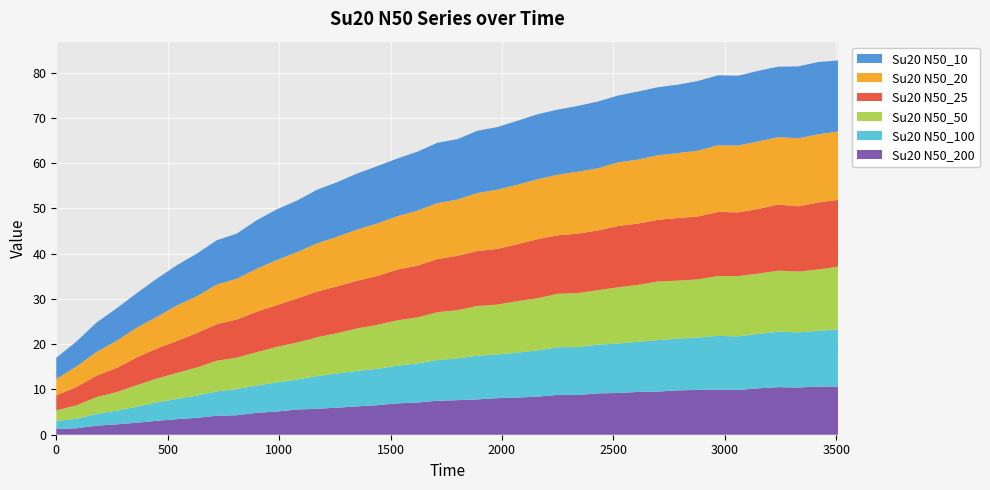

Reading left to right, transcribe all the data shown in this chart.

Su20 N50_200: 0=1.3	90=1.4	180=2.0	270=2.3	360=2.6	450=3.1	540=3.4	630=3.7	720=4.2	810=4.3	900=4.8	990=5.1	1080=5.6	1170=5.7	1260=6.0	1350=6.3	1440=6.5	1530=6.9	1620=7.1	1710=7.5	1800=7.6	1890=7.8	1980=8.1	2070=8.2	2160=8.4	2250=8.8	2340=8.8	2430=9.1	2520=9.2	2610=9.5	2700=9.5	2790=9.8	2880=9.9	2970=10.0	3060=9.9	3150=10.2	3240=10.5	3330=10.4	3420=10.6	3510=10.6
Su20 N50_100: 0=1.7	90=2.1	180=2.6	270=3.0	360=3.5	450=4.1	540=4.5	630=4.9	720=5.4	810=5.8	900=6.0	990=6.4	1080=6.6	1170=7.2	1260=7.5	1350=7.8	1440=8.0	1530=8.3	1620=8.6	1710=9.0	1800=9.2	1890=9.7	1980=9.7	2070=9.9	2160=10.2	2250=10.5	2340=10.6	2430=10.8	2520=10.9	2610=11.1	2700=11.4	2790=11.4	2880=11.6	2970=11.9	3060=11.8	3150=12.0	3240=12.2	3330=12.2	3420=12.3	3510=12.7
Su20 N50_50: 0=2.4	90=3.0	180=3.7	270=4.1	360=4.7	450=5.3	540=5.8	630=6.2	720=6.8	810=7.0	900=7.4	990=7.9	1080=8.2	1170=8.6	1260=8.9	1350=9.4	1440=9.7	1530=10.0	1620=10.2	1710=10.6	1800=10.7	1890=11.0	1980=11.0	2070=11.4	2160=11.5	2250=11.8	2340=11.9	2430=12.0	2520=12.4	2610=12.6	2700=13.0	2790=12.8	2880=12.9	2970=13.2	3060=13.3	3150=13.3	3240=13.5	3330=13.4	3420=13.6	3510=13.8
Su20 N50_25: 0=3.3	90=4.0	180=4.7	270=5.3	360=6.1	450=6.6	540=7.0	630=7.6	720=8.1	810=8.4	900=9.0	990=9.2	1080=9.7	1170=10.1	1260=10.3	1350=10.5	1440=10.8	1530=11.2	1620=11.4	1710=11.7	1800=12.0	1890=12.2	1980=12.3	2070=12.6	2160=13.0	2250=12.9	2340=13.1	2430=13.2	2520=13.5	2610=13.6	2700=13.6	2790=13.8	2880=13.9	2970=14.2	3060=14.1	3150=14.3	3240=14.6	3330=14.4	3420=14.8	3510=14.8
Su20 N50_20: 0=3.6	90=4.5	180=5.2	270=6.0	360=6.6	450=7.0	540=7.8	630=8.1	720=8.7	810=9.0	900=9.5	990=9.9	1080=10.2	1170=10.7	1260=11.0	1350=11.3	1440=11.6	1530=11.8	1620=12.1	1710=12.4	1800=12.4	1890=12.8	1980=13.1	2070=13.1	2160=13.3	2250=13.4	2340=13.7	2430=13.7	2520=14.1	2610=14.1	2700=14.3	2790=14.3	2880=14.5	2970=14.7	3060=14.8	3150=14.9	3240=14.9	3330=15.0	3420=15.1	3510=15.1
Su20 N50_10: 0=4.7	90=5.5	180=6.5	270=7.2	360=7.6	450=8.4	540=8.9	630=9.4	720=9.8	810=10.0	900=10.7	990=11.2	1080=11.4	1170=11.8	1260=12.0	1350=12.4	1440=12.7	1530=12.7	1620=13.0	1710=13.3	1800=13.3	1890=13.8	1980=13.8	2070=14.1	2160=14.3	2250=14.4	2340=14.5	2430=14.7	2520=14.8	2610=15.0	2700=15.0	2790=15.1	2880=15.4	2970=15.5	3060=15.4	3150=15.6	3240=15.6	3330=15.9	3420=16.0	3510=15.7